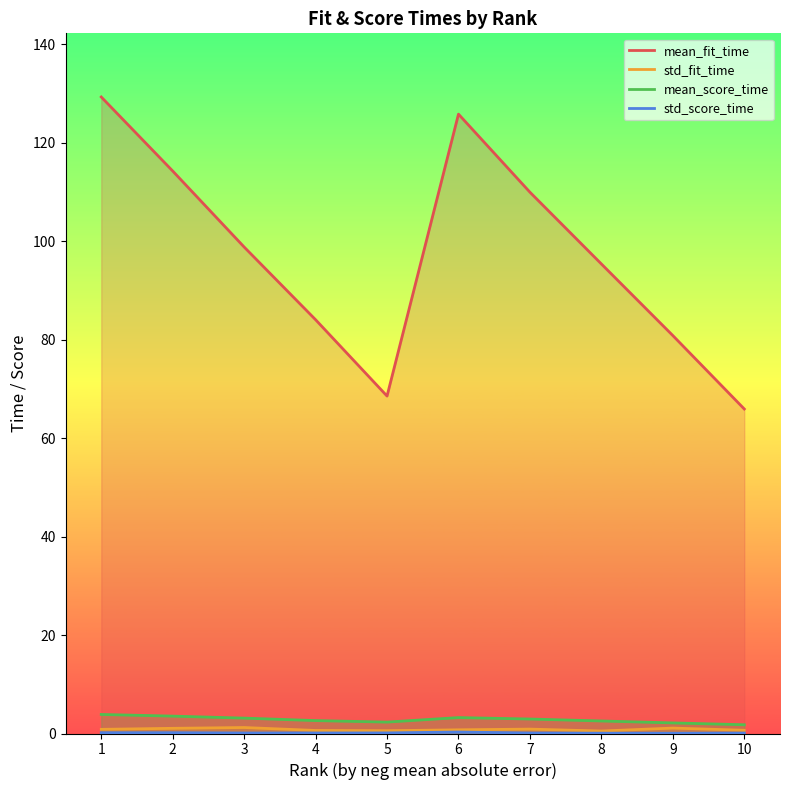

Where is mean_fit_time nearest to the value 97?

8